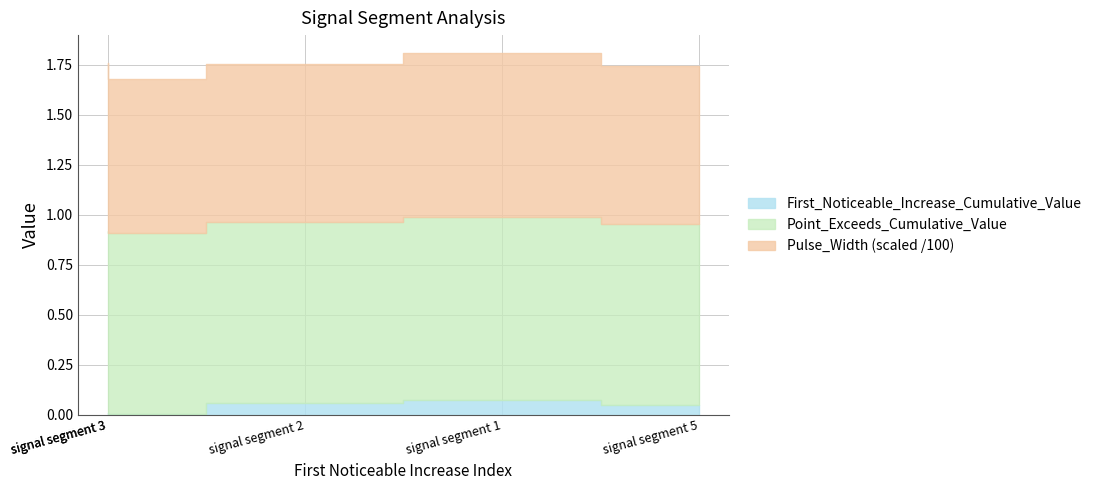

What are all the series names shown in the legend?

First_Noticeable_Increase_Cumulative_Value, Point_Exceeds_Cumulative_Value, Pulse_Width